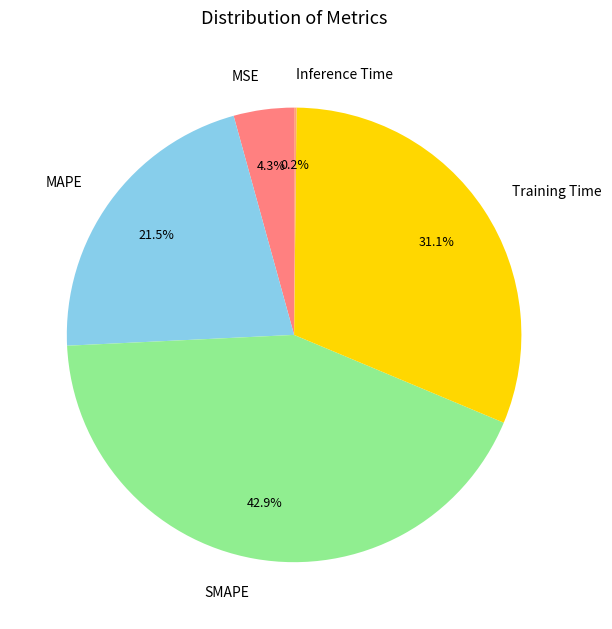

Which slice is the largest?

SMAPE